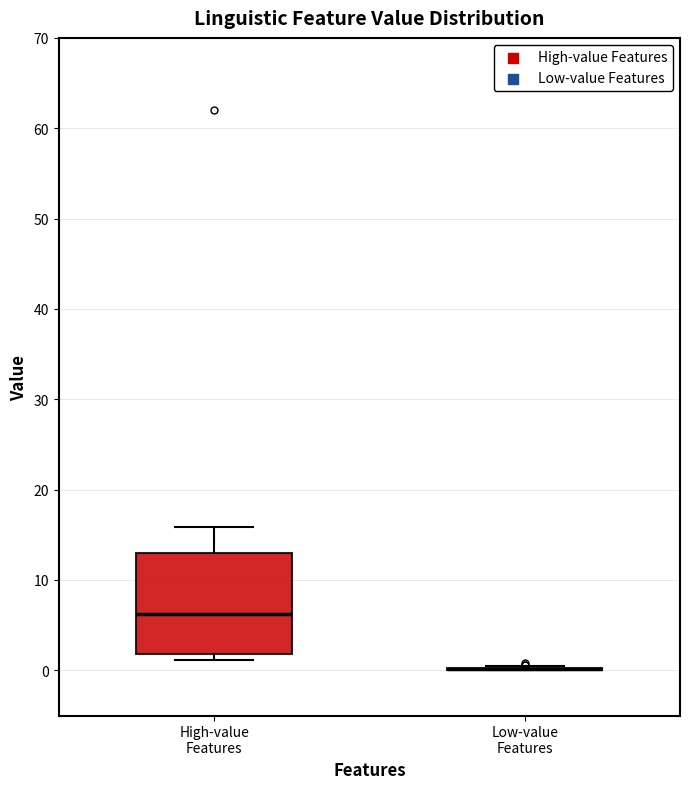

Reading left to right, transcribe this box plot: for each box, give where its median line is, the range the box spans, and where its two whiskers end, as read against the y-axis. The values are not printed on the chart, so give them approximately, as read against the axis.

High-value Features: median 6, box 2 to 13, whiskers 1 to 16
Low-value Features: box collapsed to a line at 0, whiskers 0 to 1